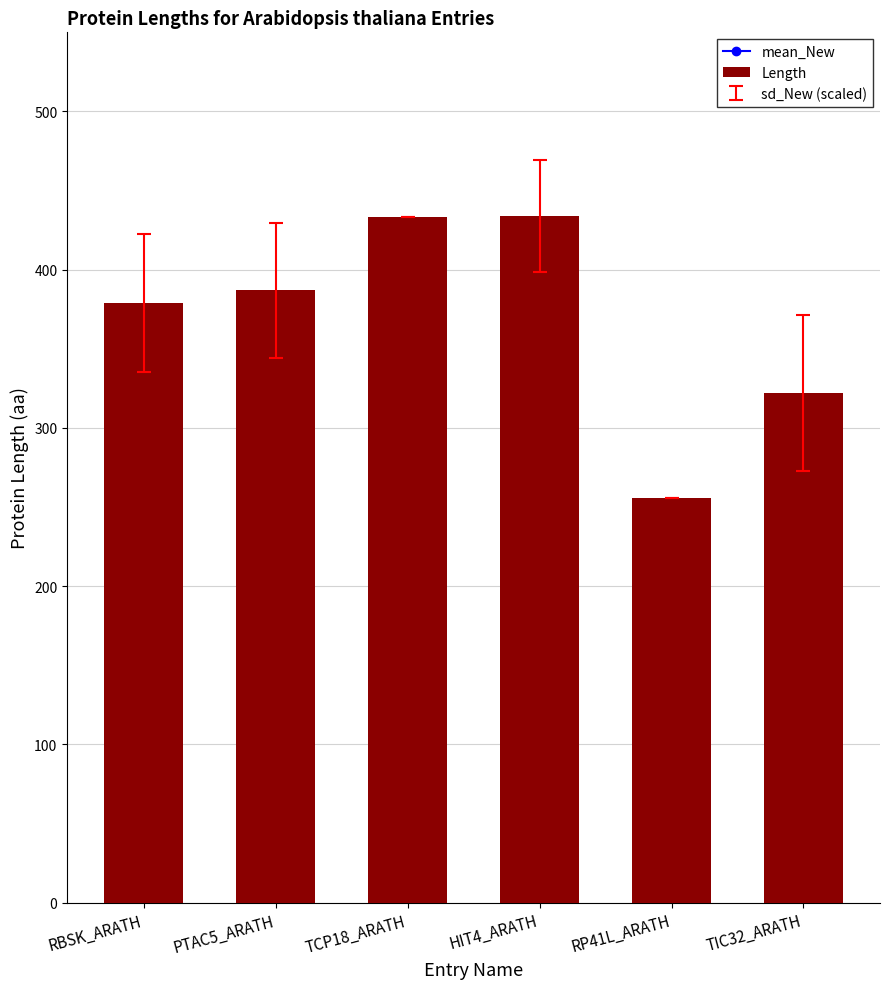

Is it true that the value at TCP18_ARATH is 433?

True